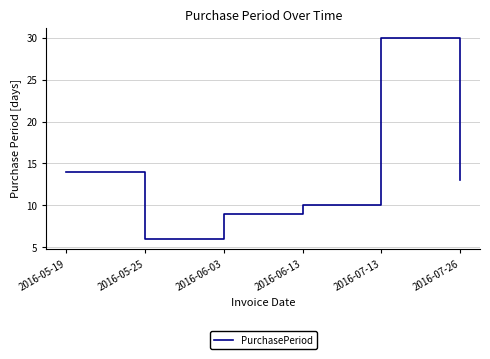

What is the sum of the values at 2016-05-19 and 2016-07-26?

27